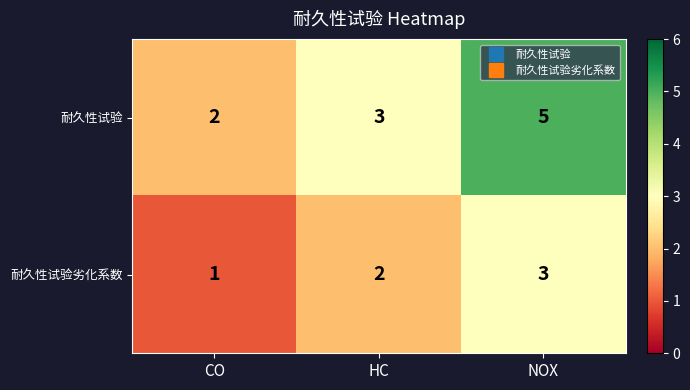

List the series in order of their peak value, highest first.

耐久性试验, 耐久性试验劣化系数